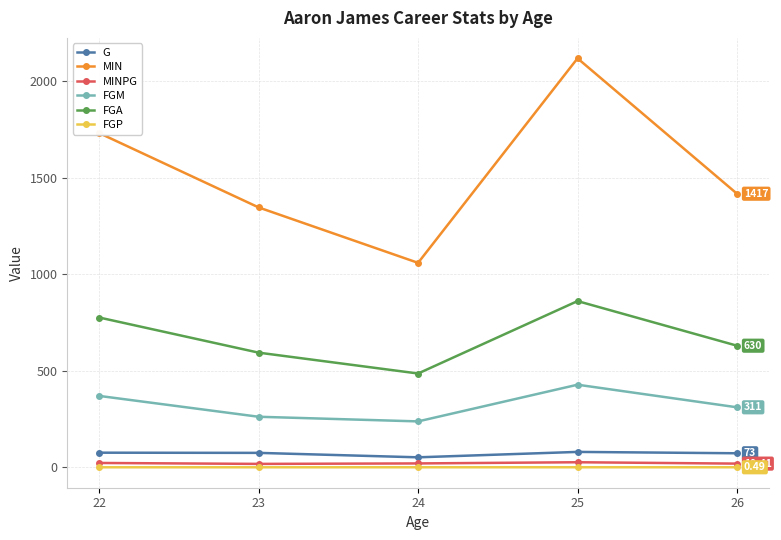

Count the number of data series in this chart.

6